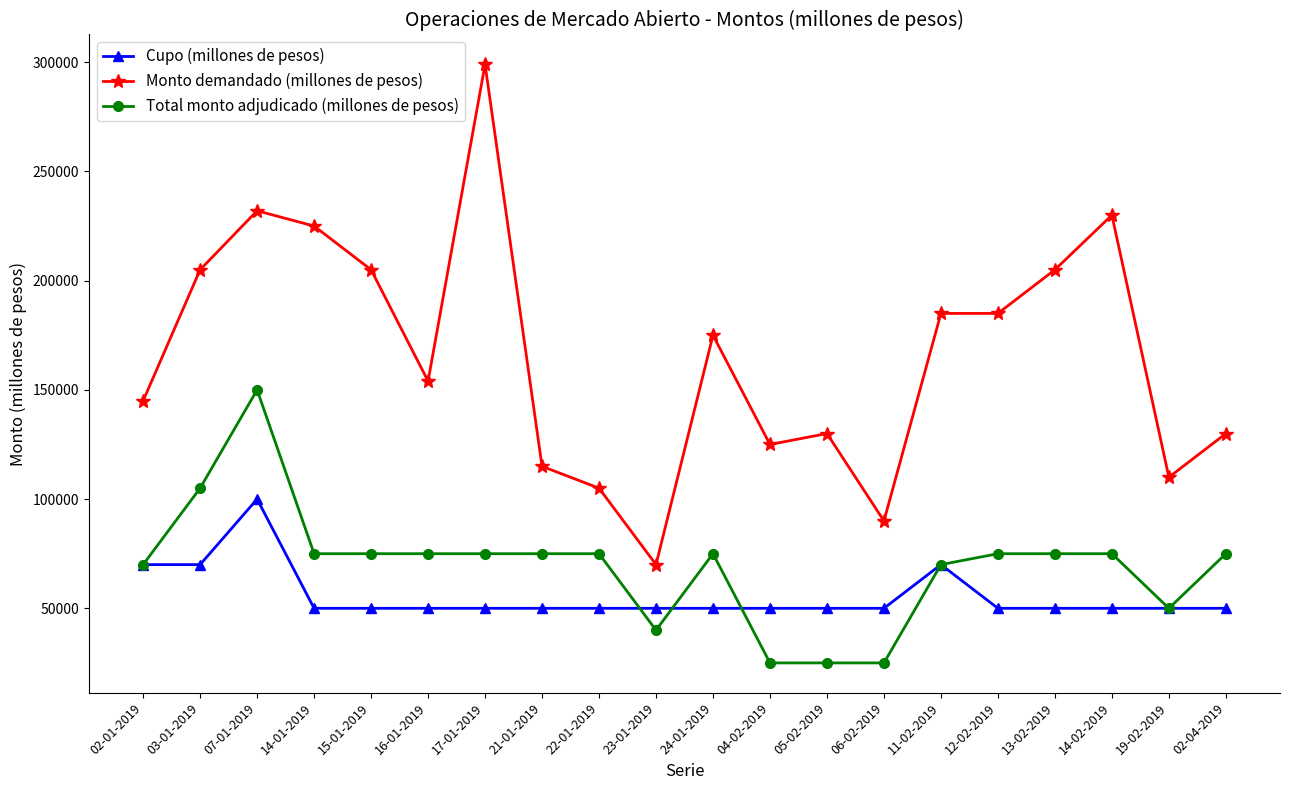

Which series has the widest spread of values?

Monto demandado (millones de pesos)